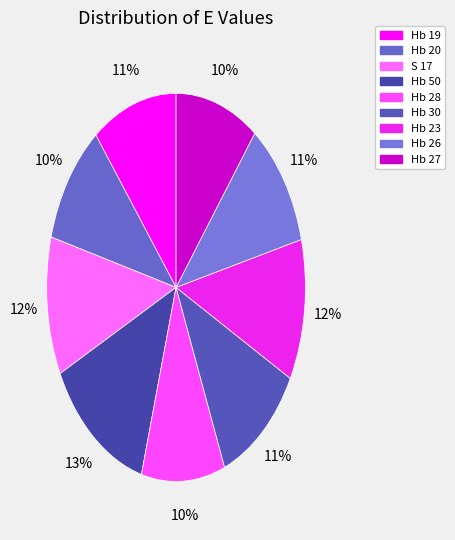

The Hb 30 slice represents 11% of the pie. True or false?

True